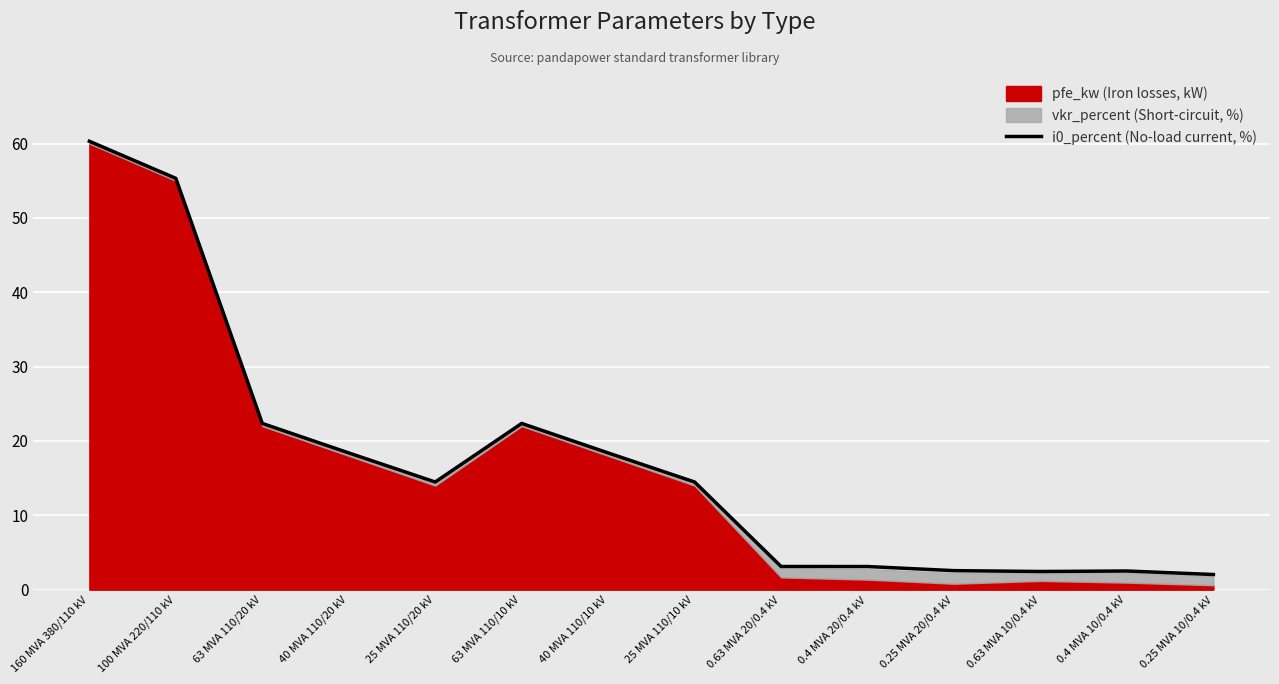

What is the maximum value shown in the chart?

60.3